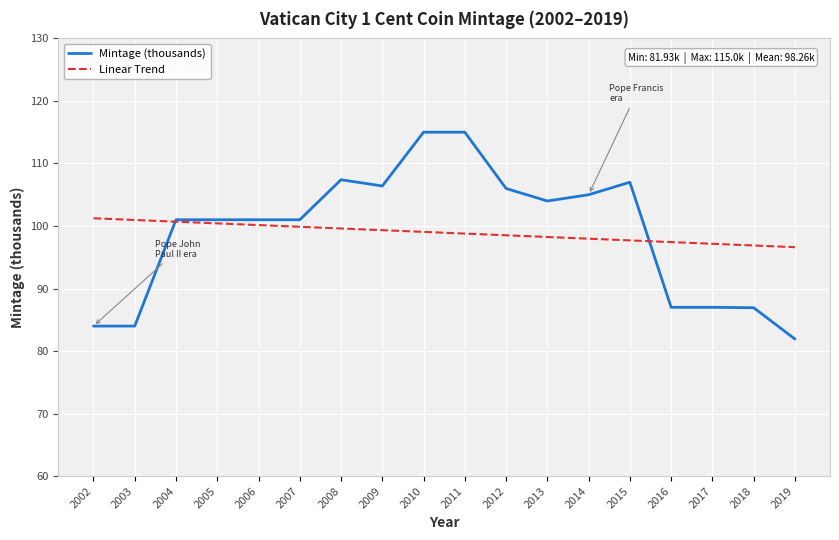

Is it true that Mintage (thousands) equals 87.0 at 2016?

True